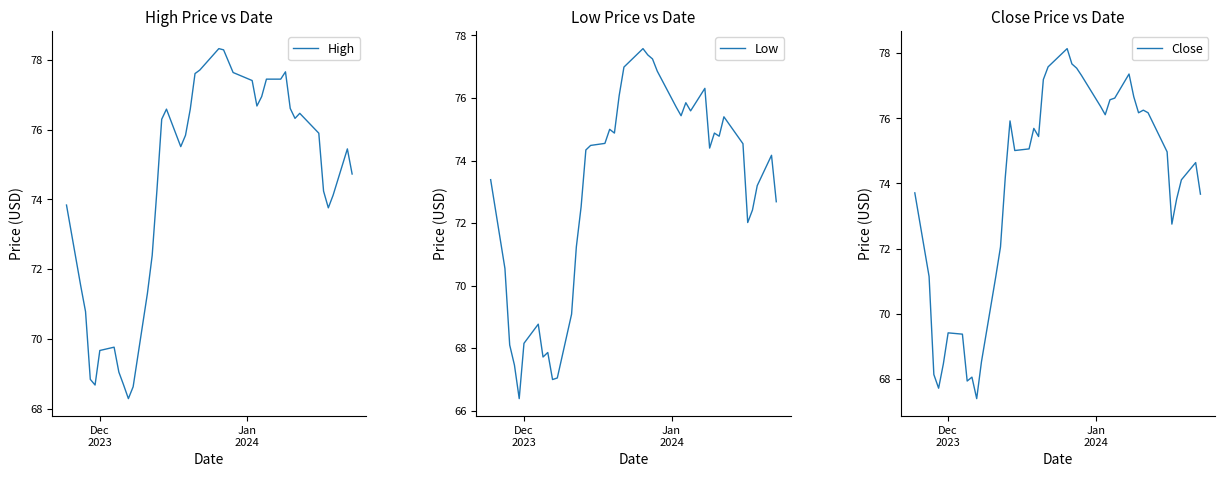

What is the maximum value for Close?

78.1